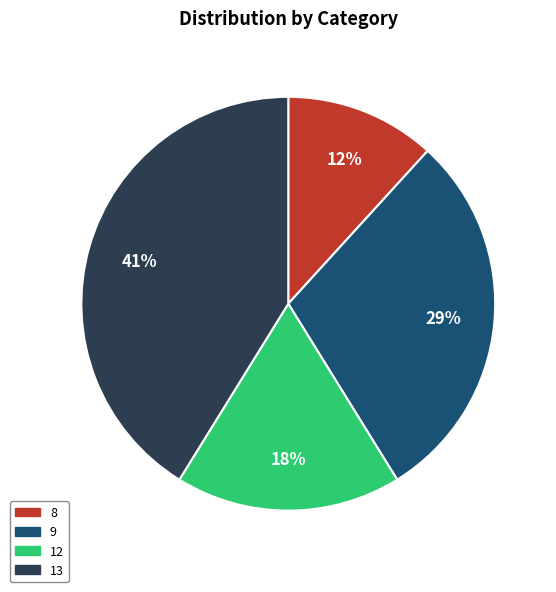

Which slice is the smallest?

8